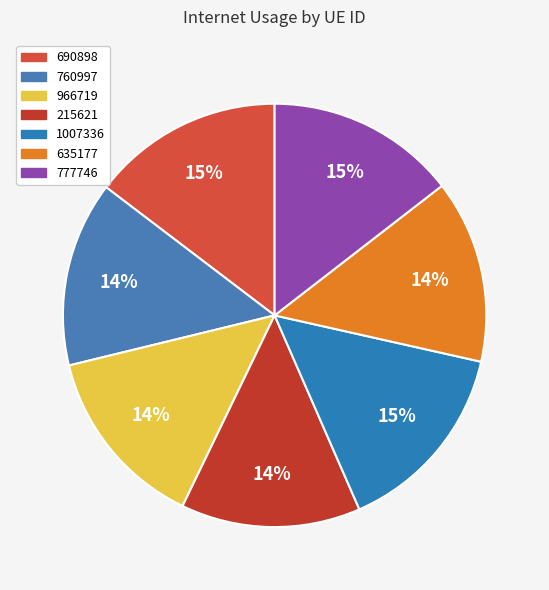

Which category has the smallest portion of the pie?

215621